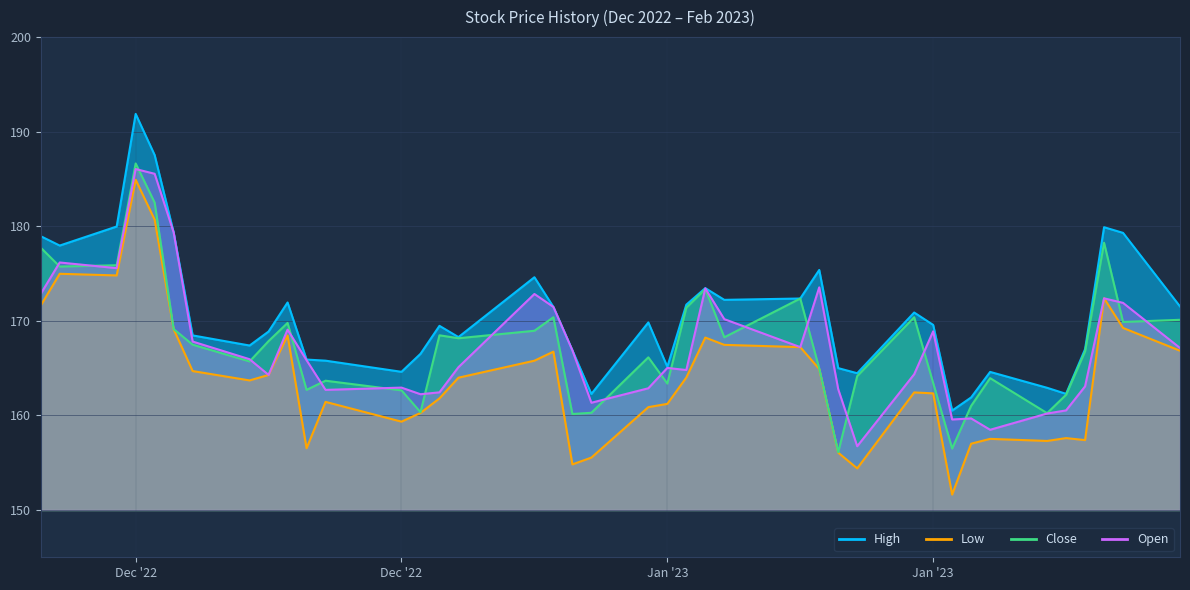

Which category has the highest value across all series?

Dec '22